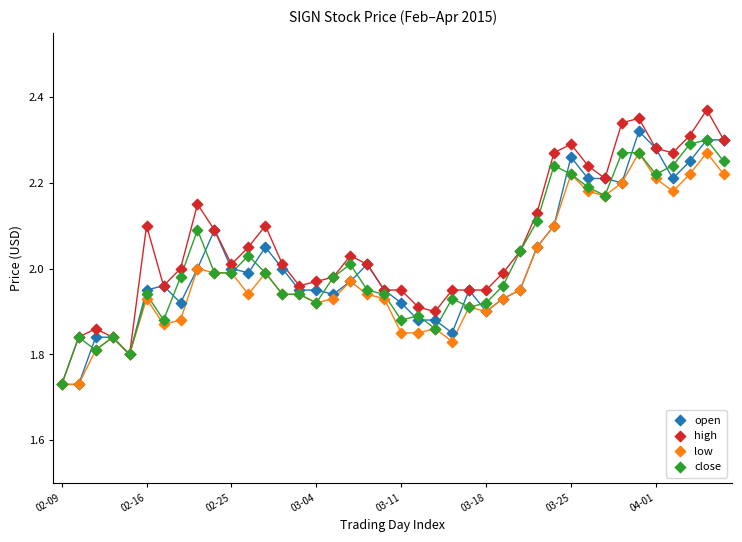

What are all the series names shown in the legend?

open, high, low, close